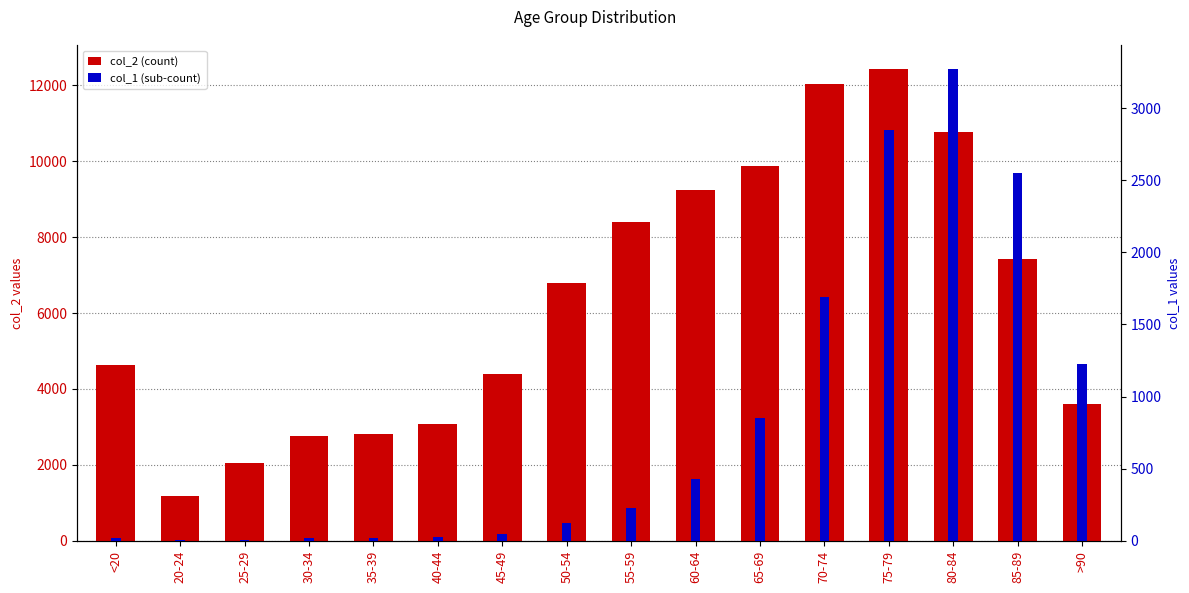

Reading right to left, what are all the values shown in this chart?

col_2 (count): >90=3604	85-89=7417	80-84=10764	75-79=12434	70-74=12018	65-69=9883	60-64=9236	55-59=8400	50-54=6803	45-49=4396	40-44=3078	35-39=2814	30-34=2765	25-29=2038	20-24=1191	<20=4641
col_1 (sub-count): >90=1224	85-89=2548	80-84=3273	75-79=2848	70-74=1690	65-69=850	60-64=426	55-59=227	50-54=126	45-49=47	40-44=24	35-39=18	30-34=17	25-29=3	20-24=4	<20=18